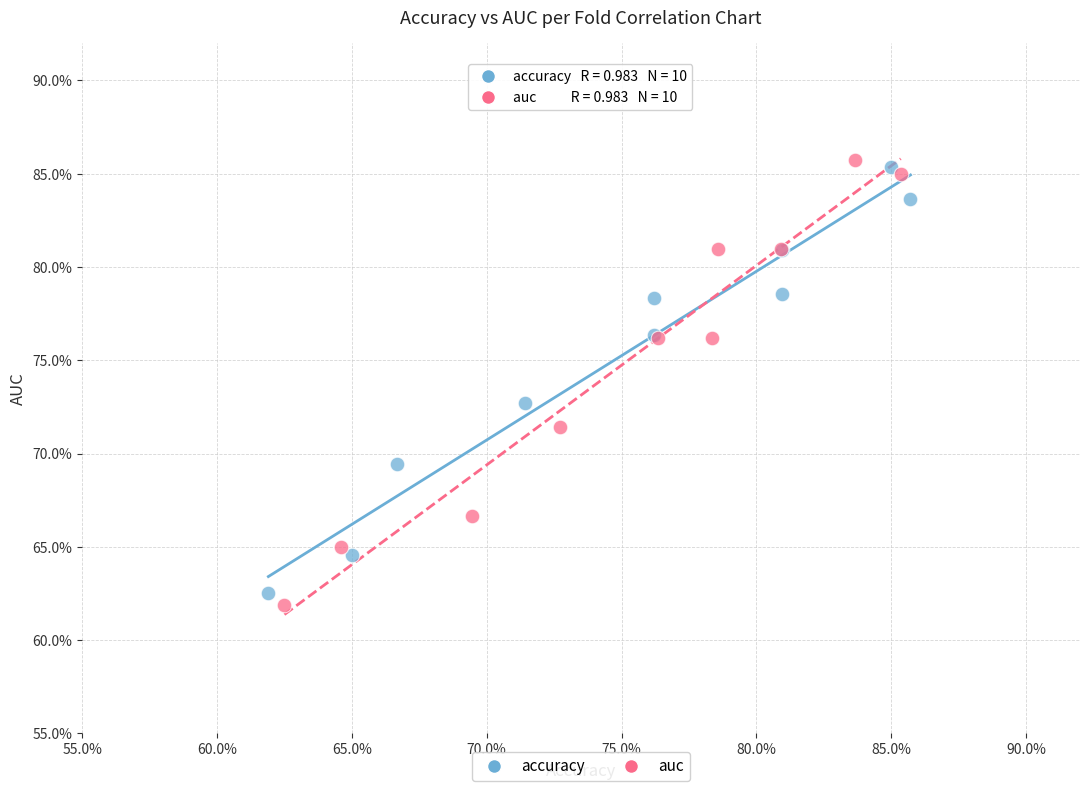

Which series has the largest Y range (max minus min)?

auc